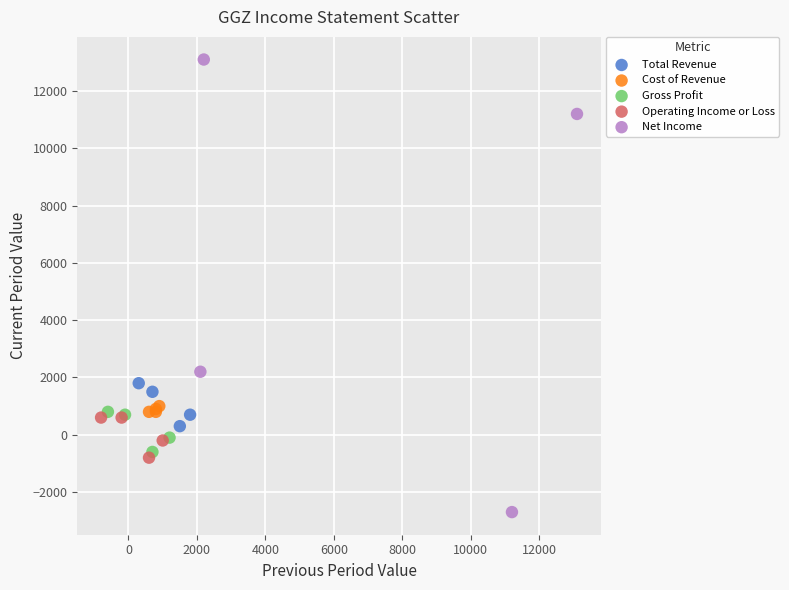

Which series contains the lowest Y value?

Net Income